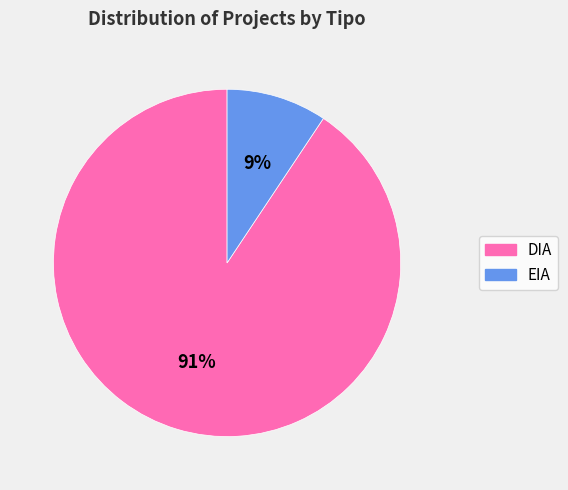

Between EIA and DIA, which is larger?

DIA